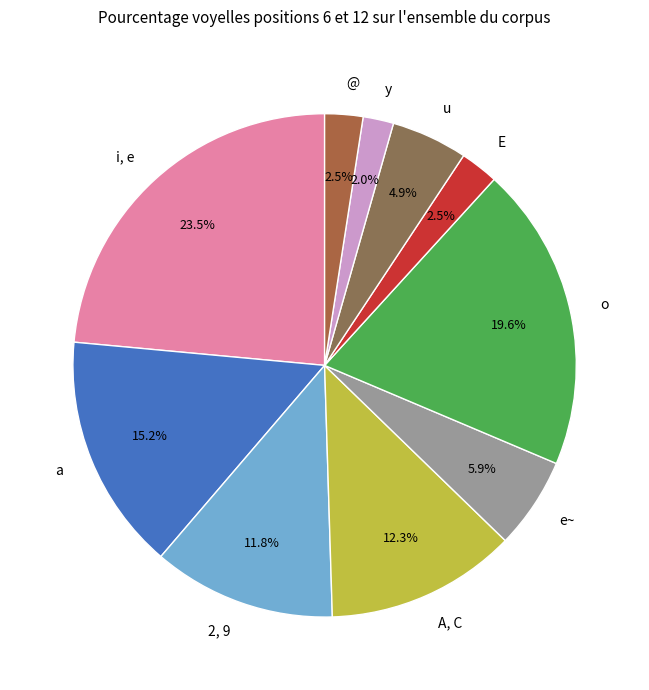

Do e~ and 2, 9 together represent more than half of the pie?

No